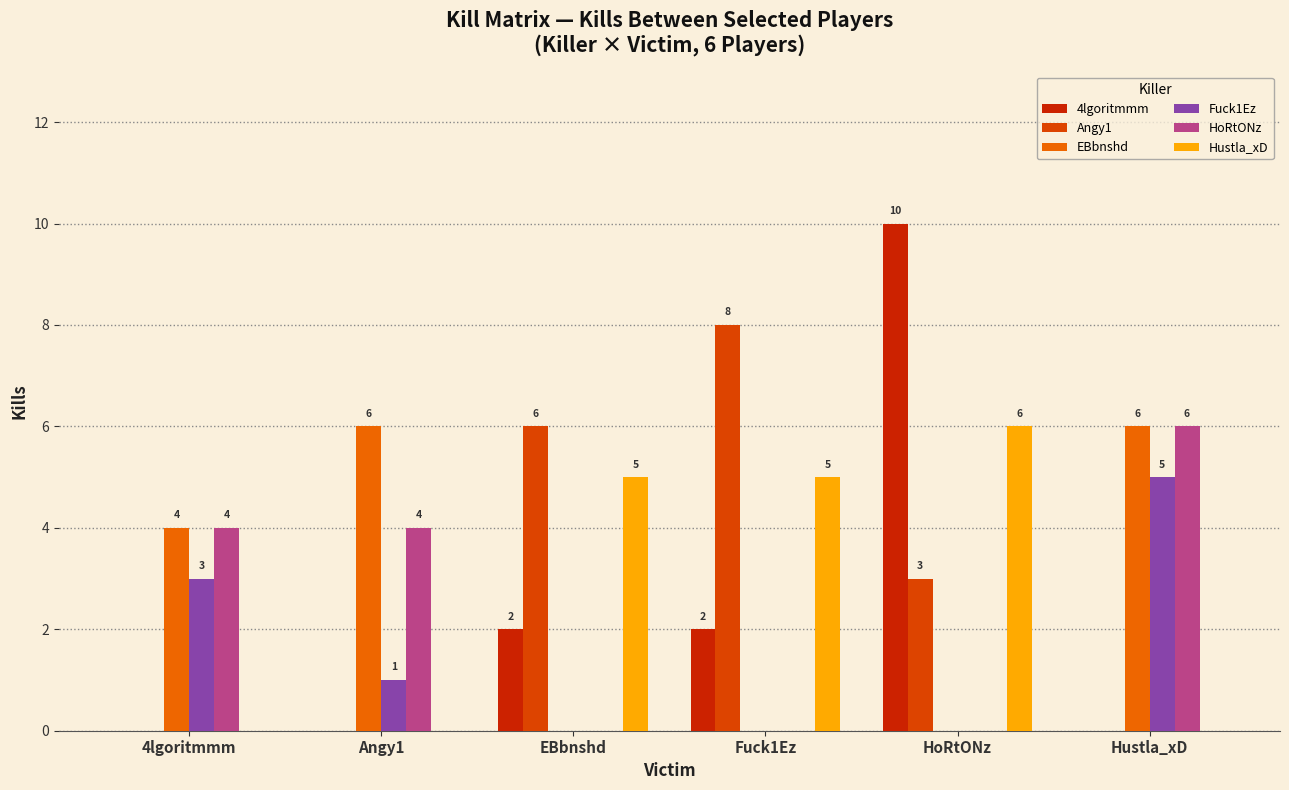

Count the number of data series in this chart.

6